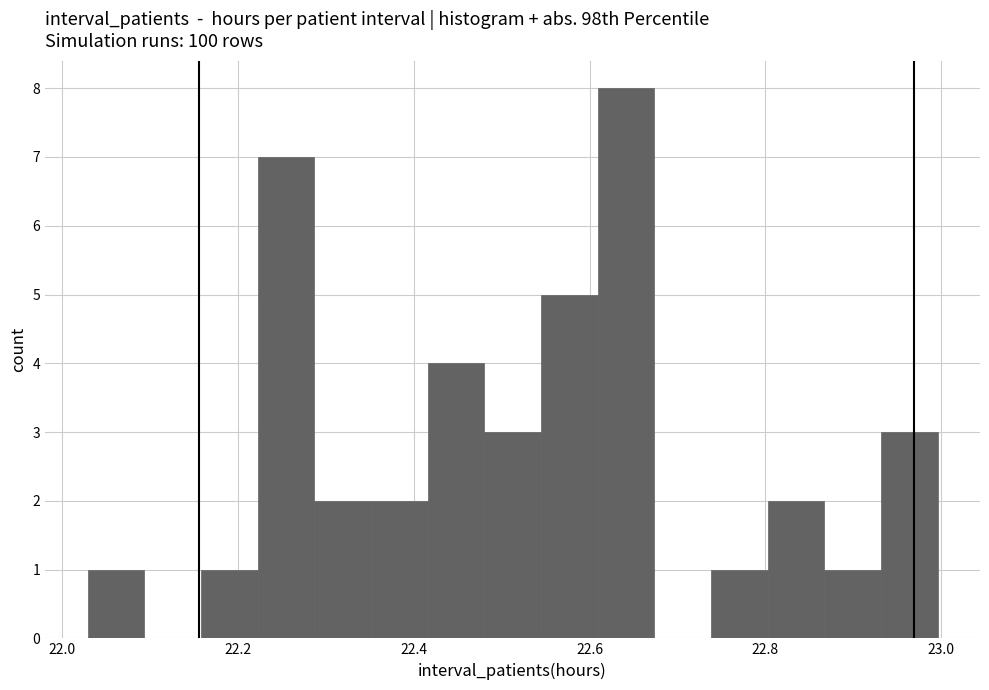

Read against the x-axis, roughly where is the centre of the tallest bar?

22.64